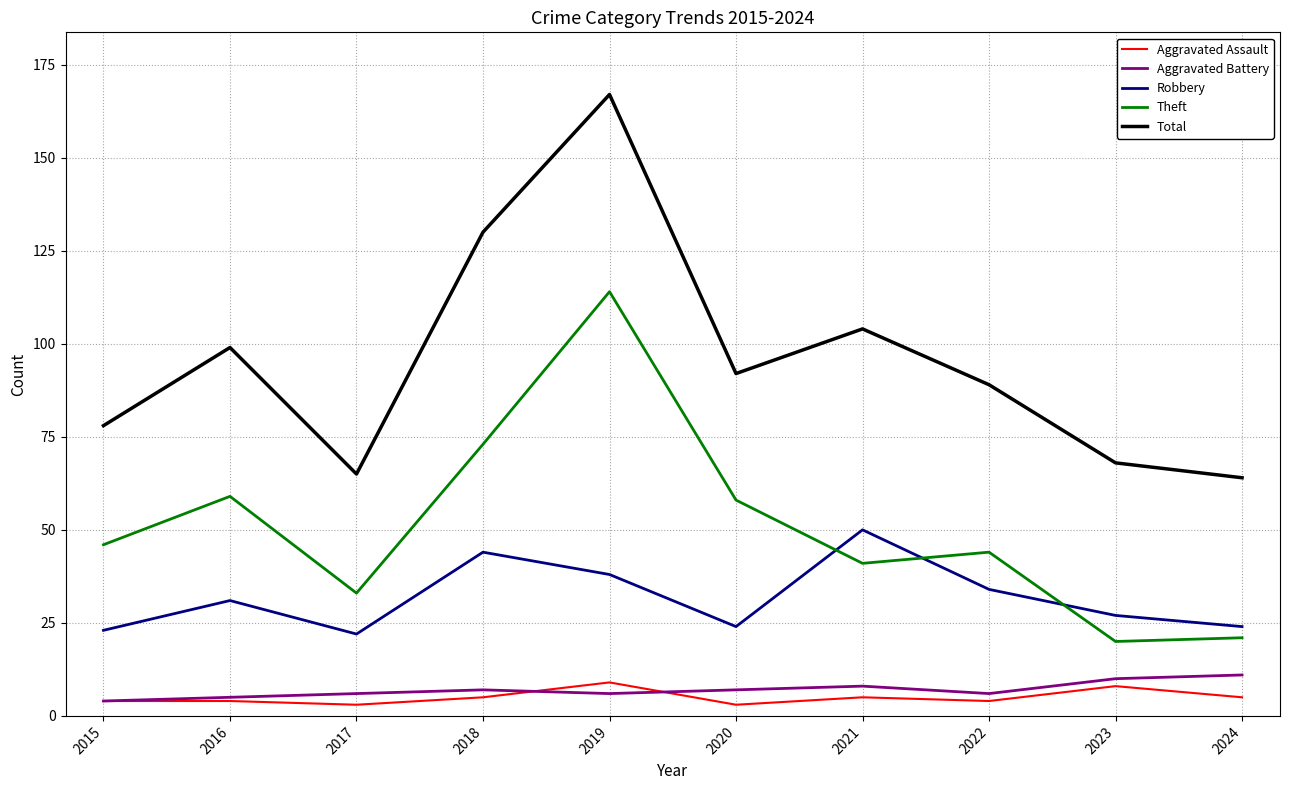

True or false: Theft has a value of 59 at 2016.

True